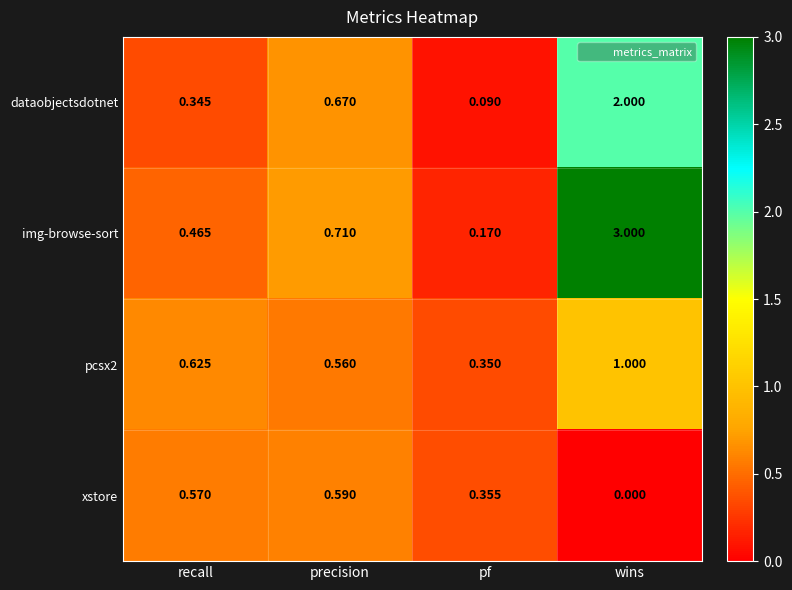

List the labels in order of img-browse-sort value, largest first.

wins, precision, recall, pf